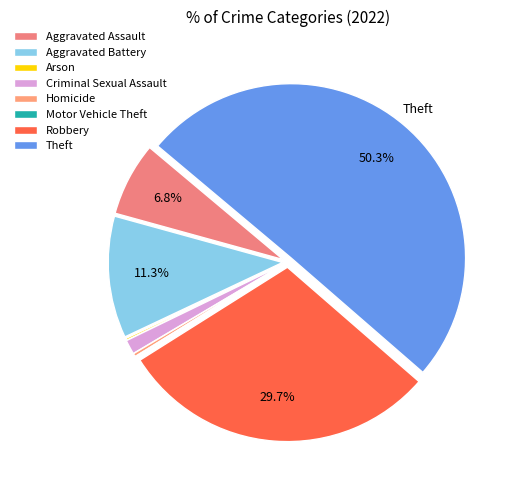

Is it true that Aggravated Battery is 23% of the pie?

False